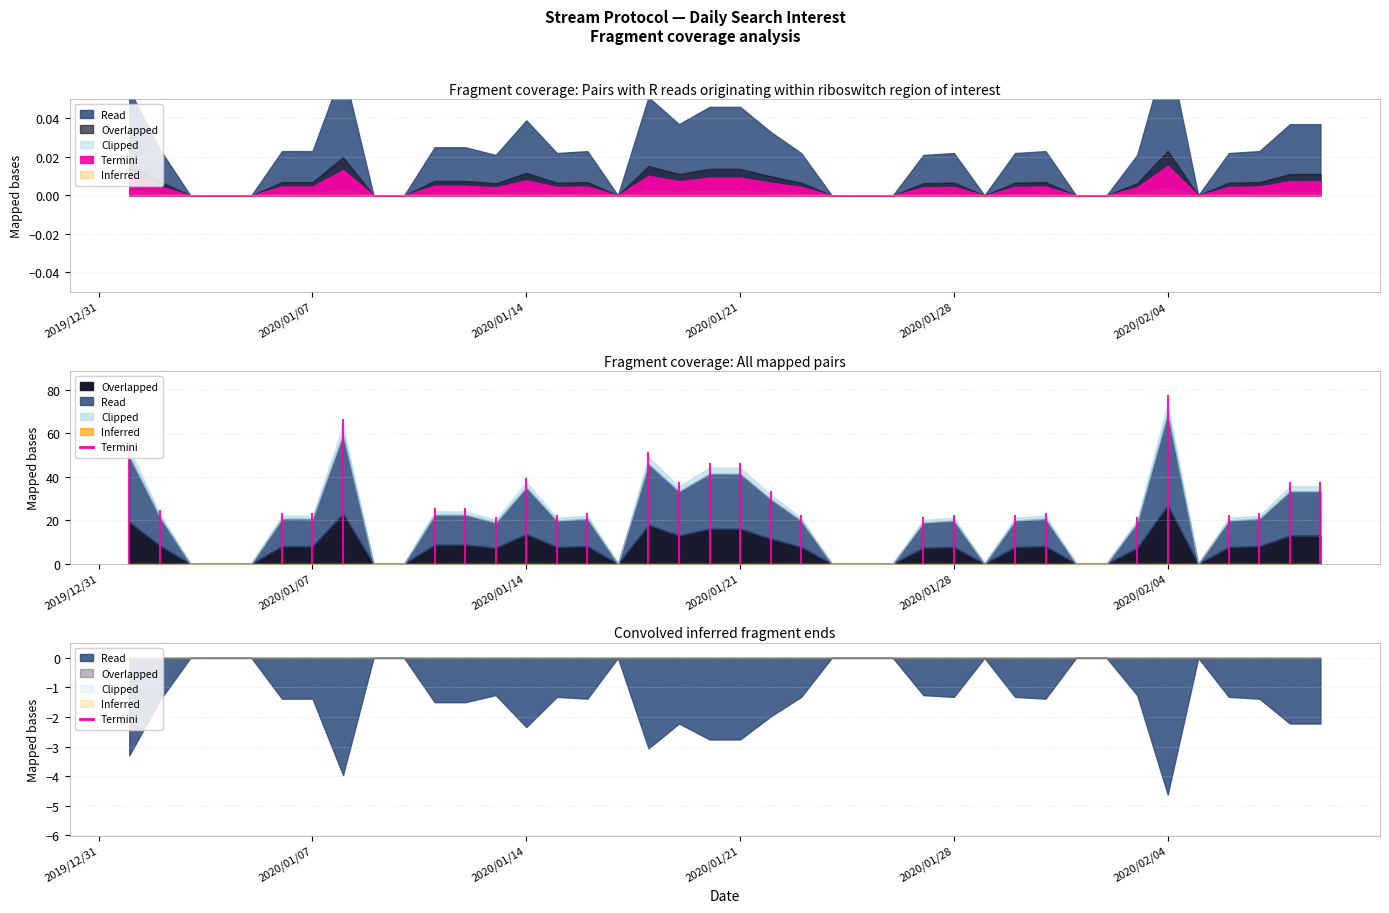

Which category has the lowest value across all series?

2020/01/03